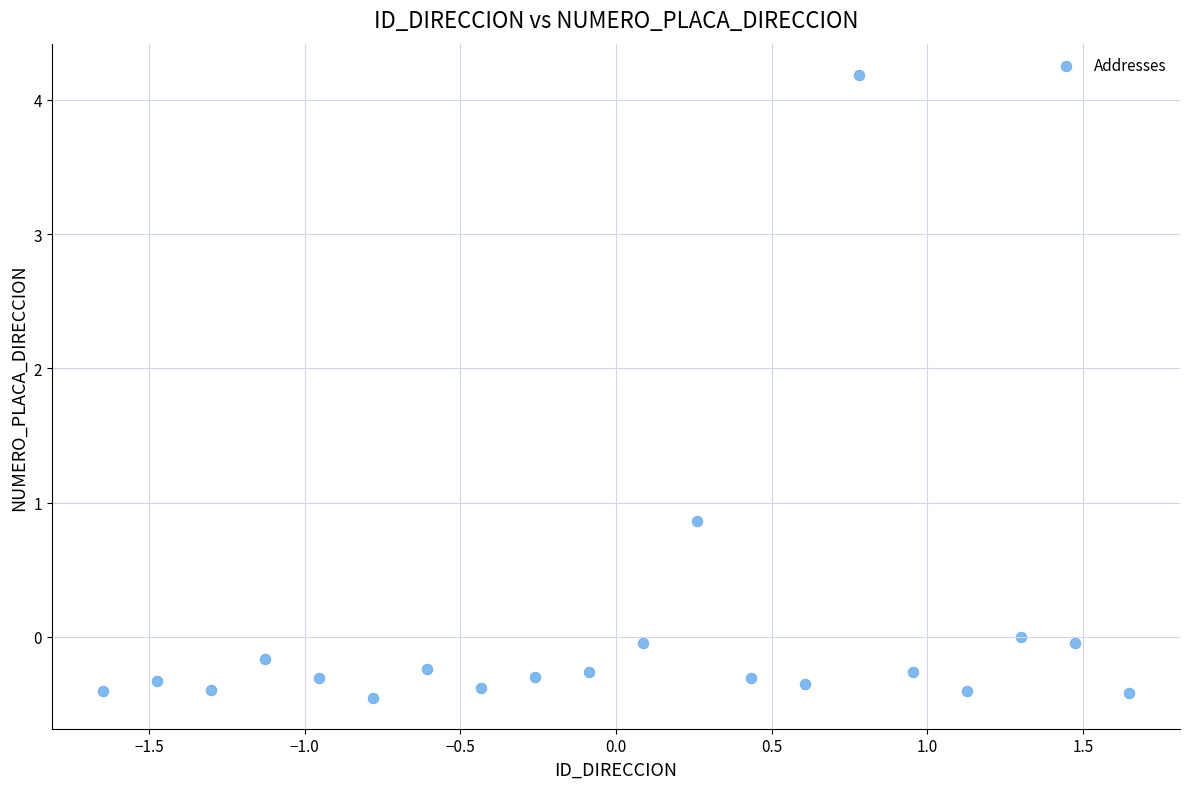

What is the range of X values (max minus min)?

3.3